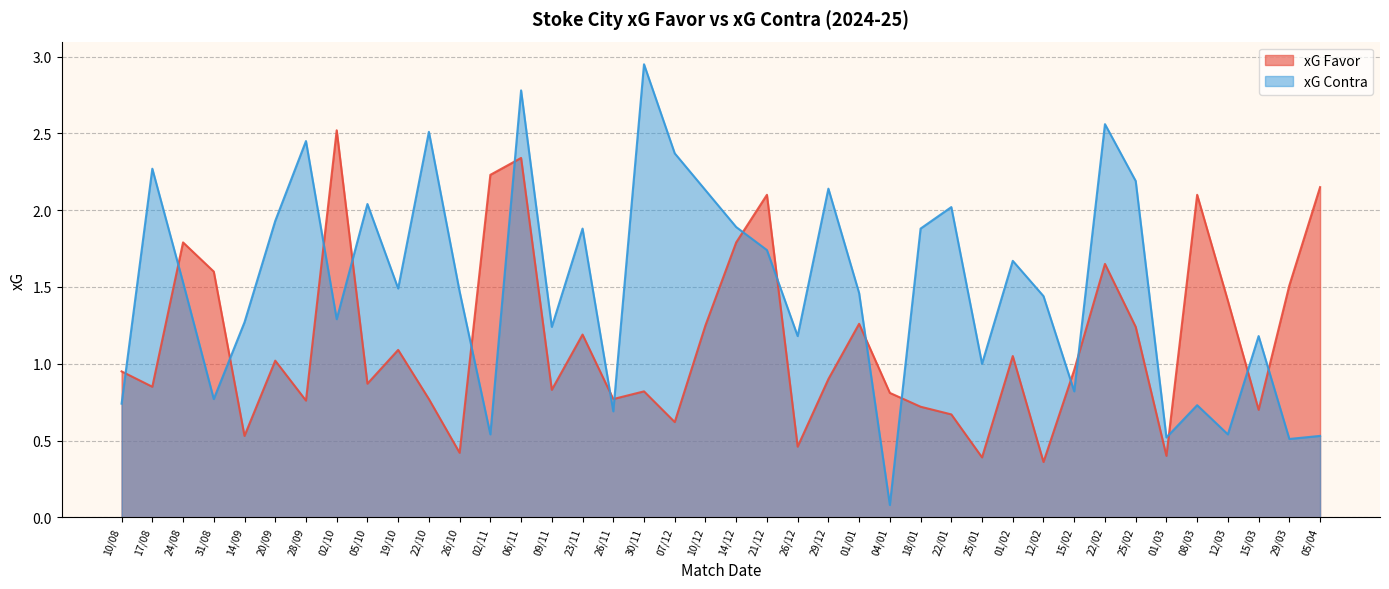

What is the average value of the xG Contra series?

1.5